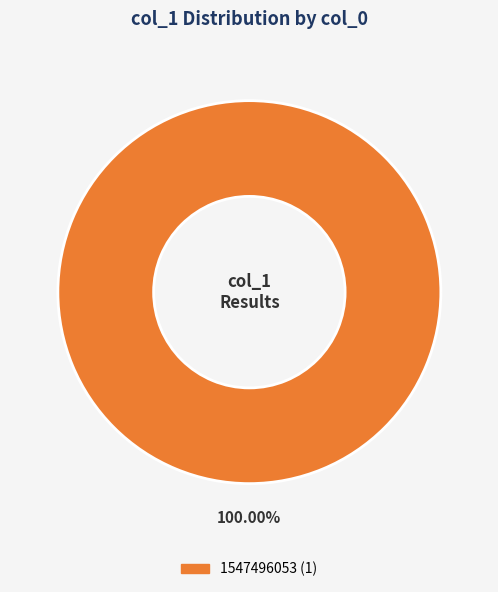

Is there any slice that represents more than half of the pie?

Yes